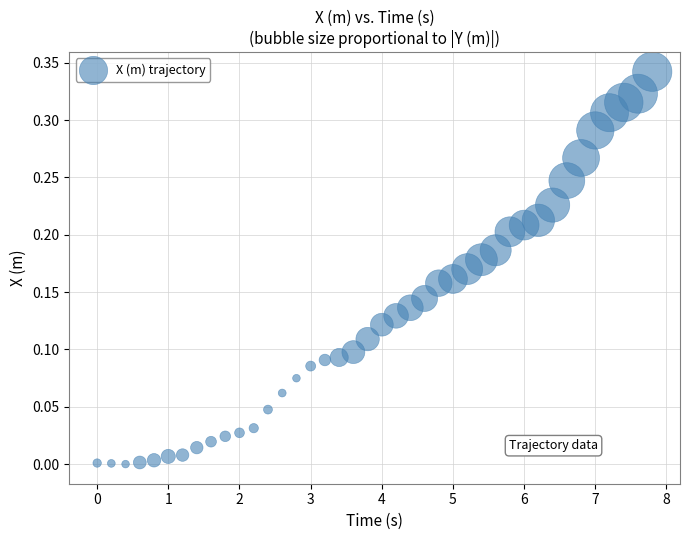

What is the range of X values (max minus min)?

7.8